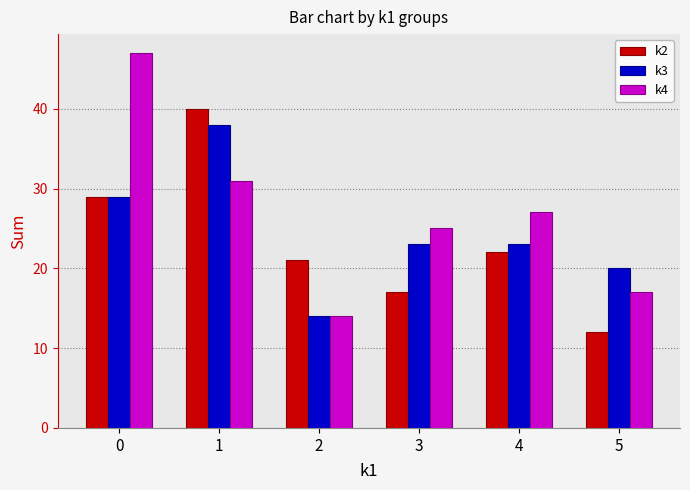

Are the bars grouped side by side (vs. stacked)?

Yes